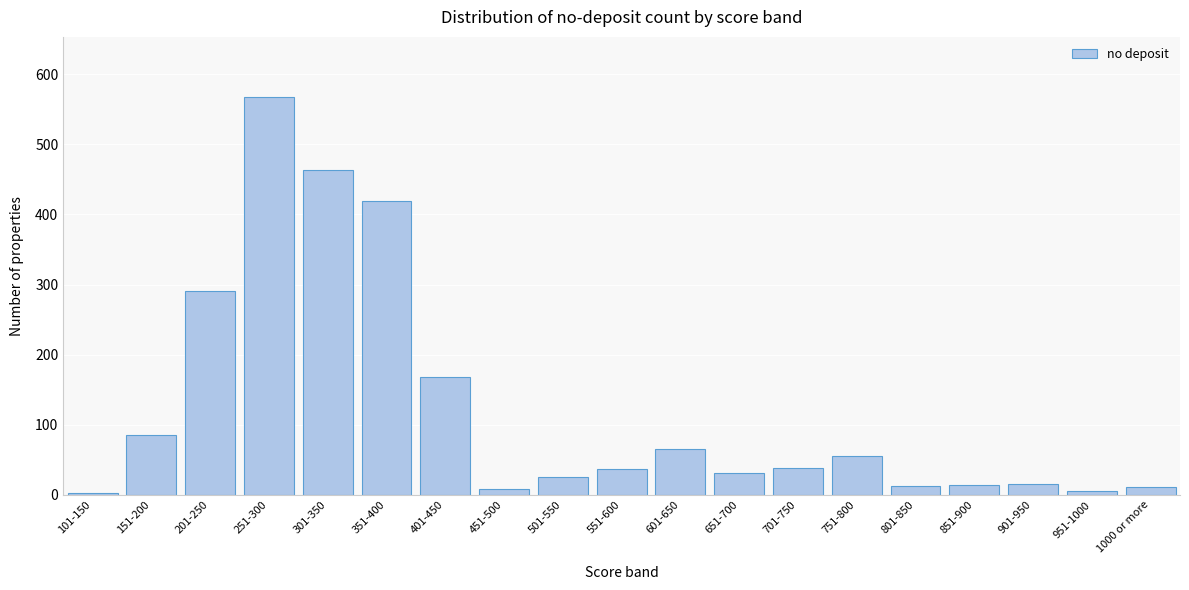

What is the label of the 11th bar from the right?

501-550